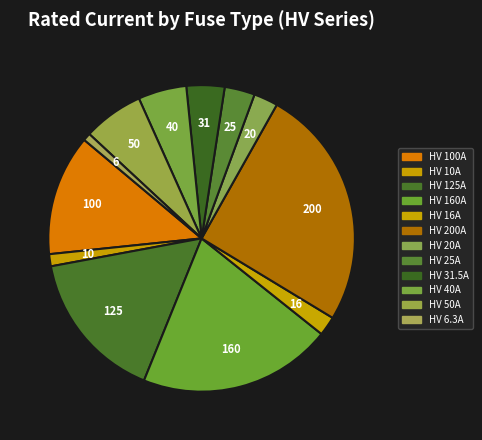

What is the change in value from HV 25A to HV 31.5A?

+6.5